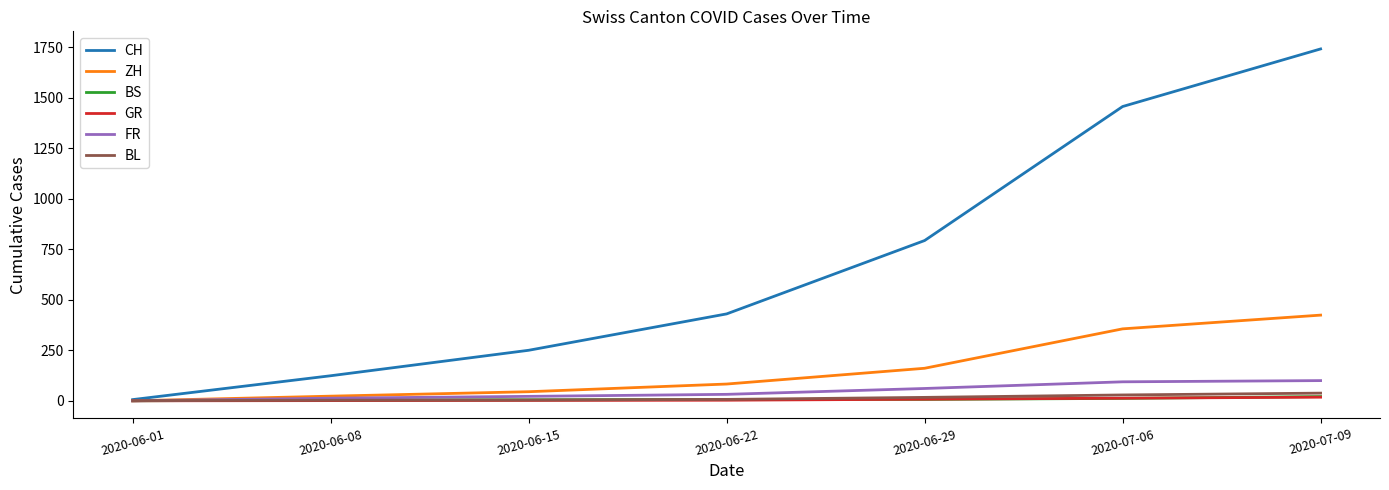

Which category has the lowest value in the CH series?

2020-06-01